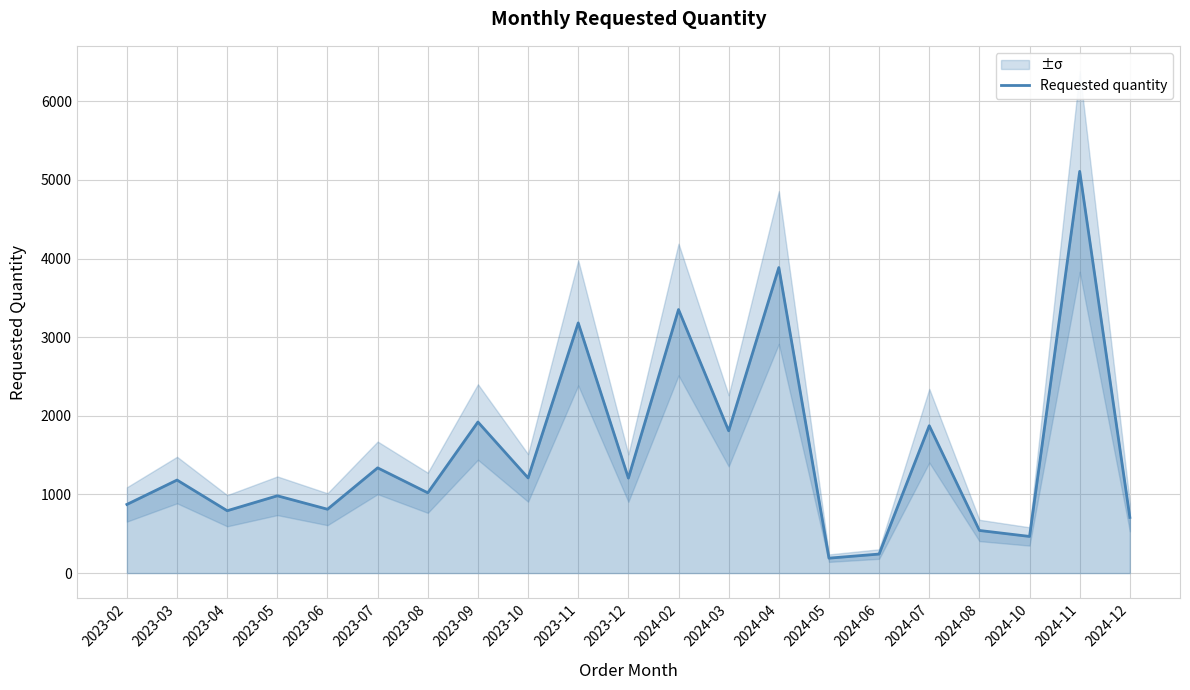

What value does the data have at 2023-05, to the nearest 50?

1000